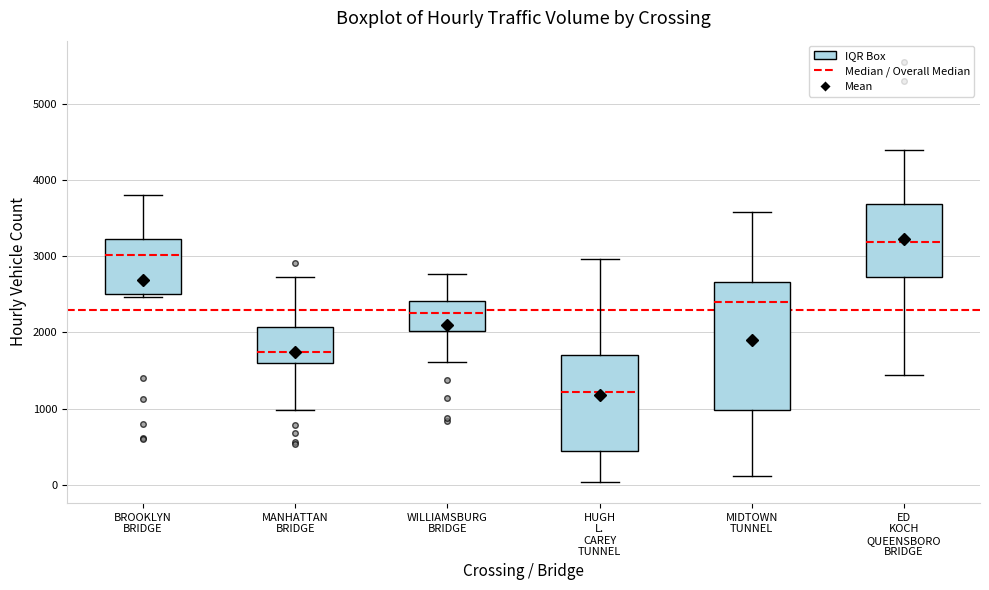

Comparing the boxes themselves (not the whiskers), which one is the tallest?

MIDTOWN TUNNEL